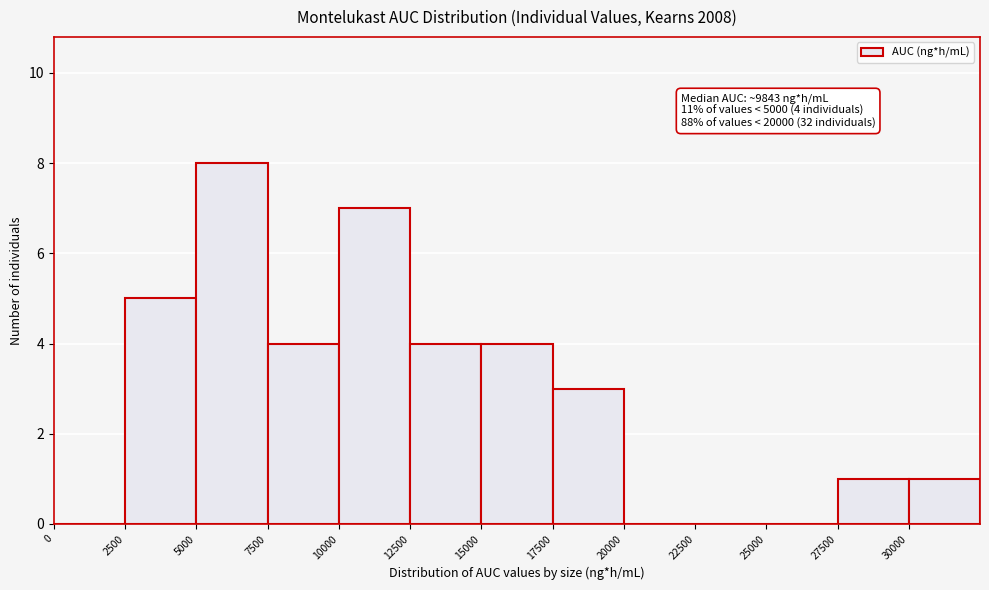

Which range on the x-axis has the tallest bar?

5000 to 7500